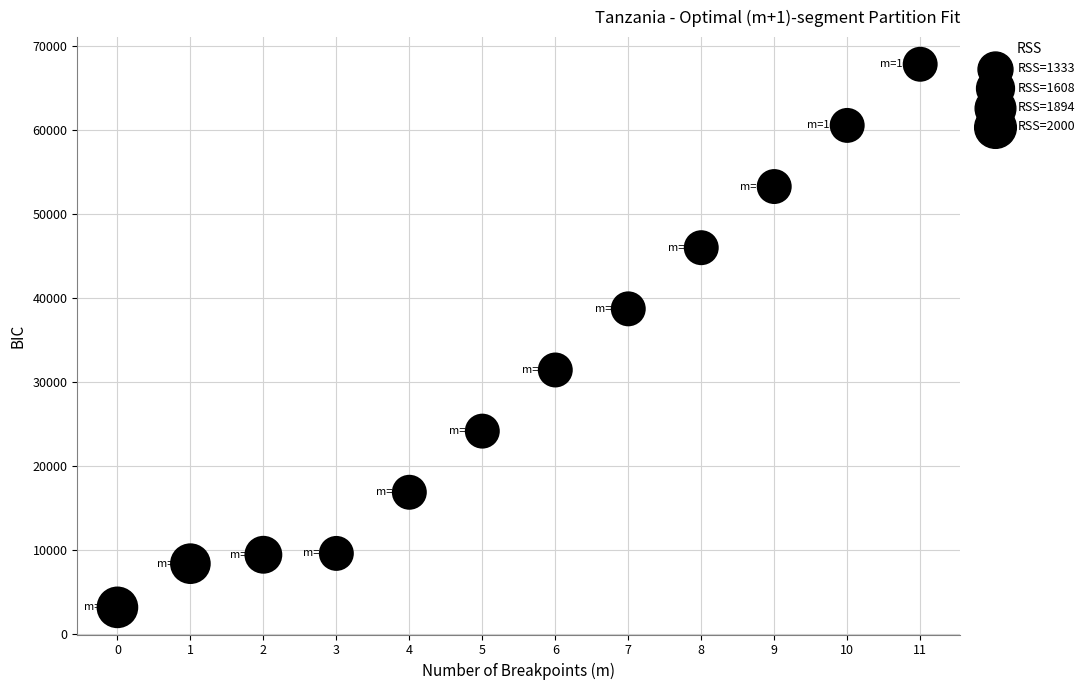

What is the average Y value?

30819